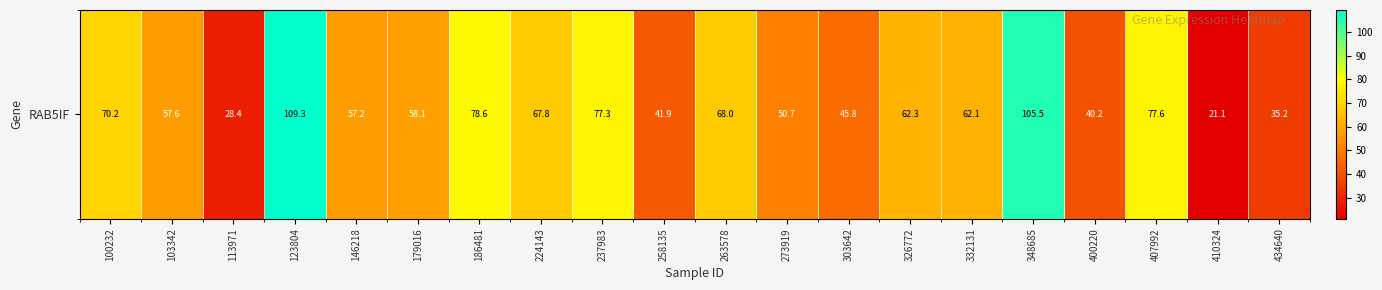

What is the greatest value displayed?

109.3